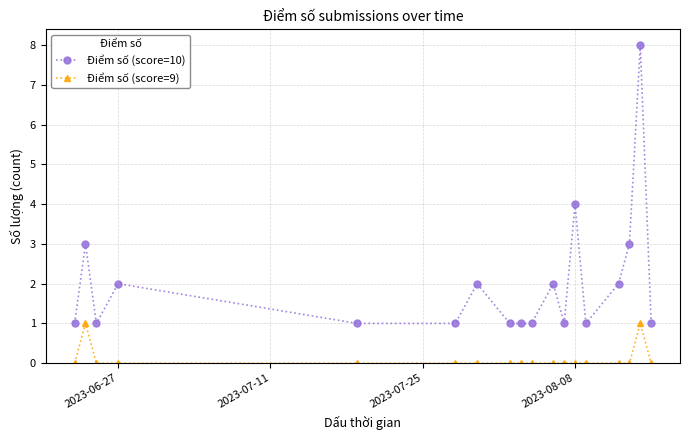

Rank the series by their maximum value, from lowest to highest.

Điểm số (score=9), Điểm số (score=10)